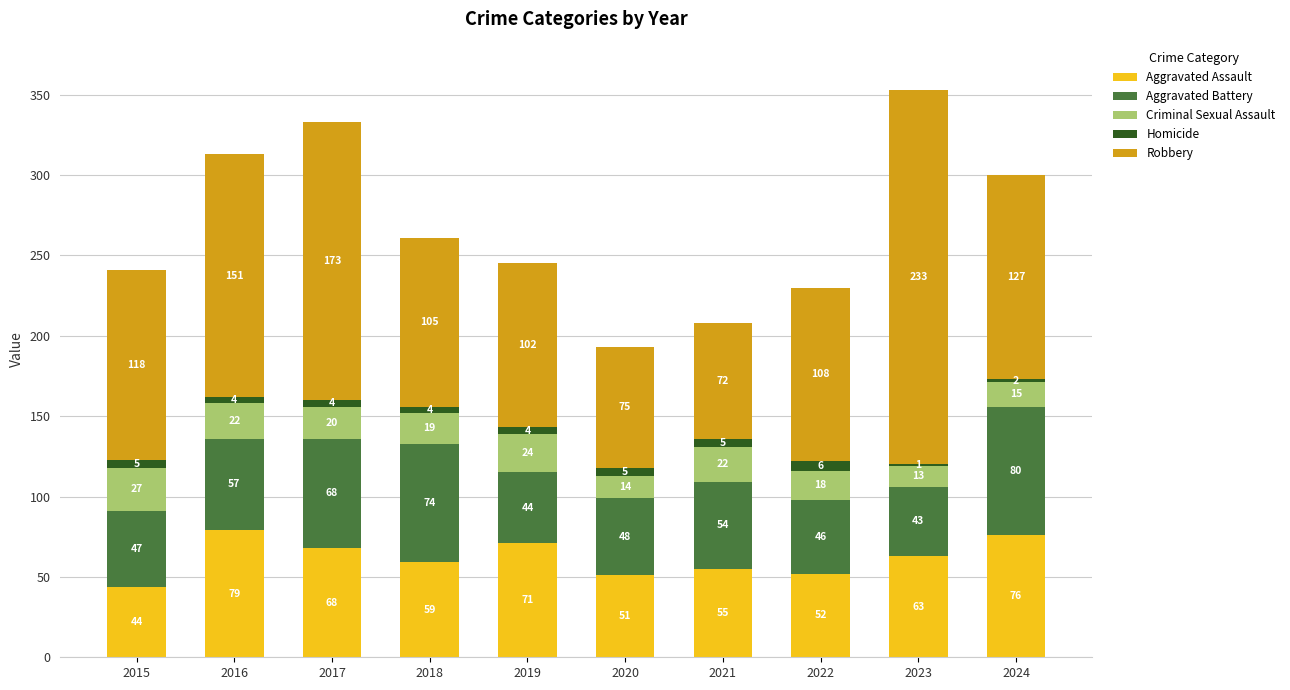

True or false: Aggravated Assault has a value of 71 at 2019.

True